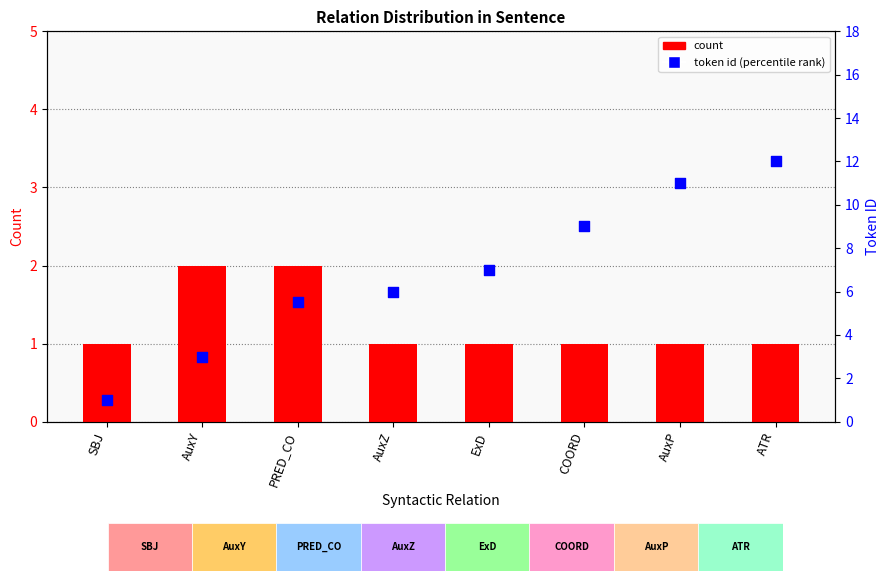

Which series has the largest total across all categories?

token id (percentile rank)